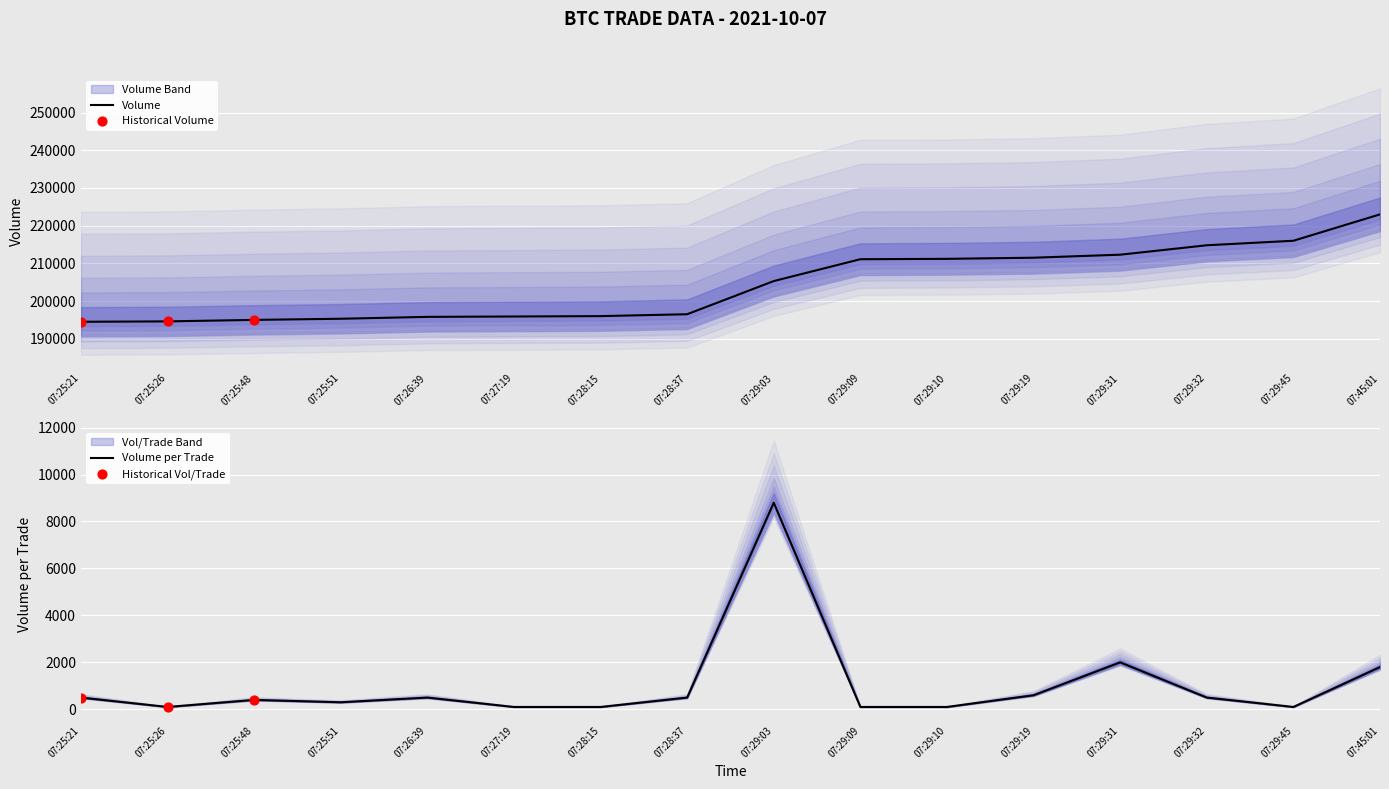

Is the value of Volume at 07:29:03 greater than the value of Volume_per_trade at 07:29:31?

Yes